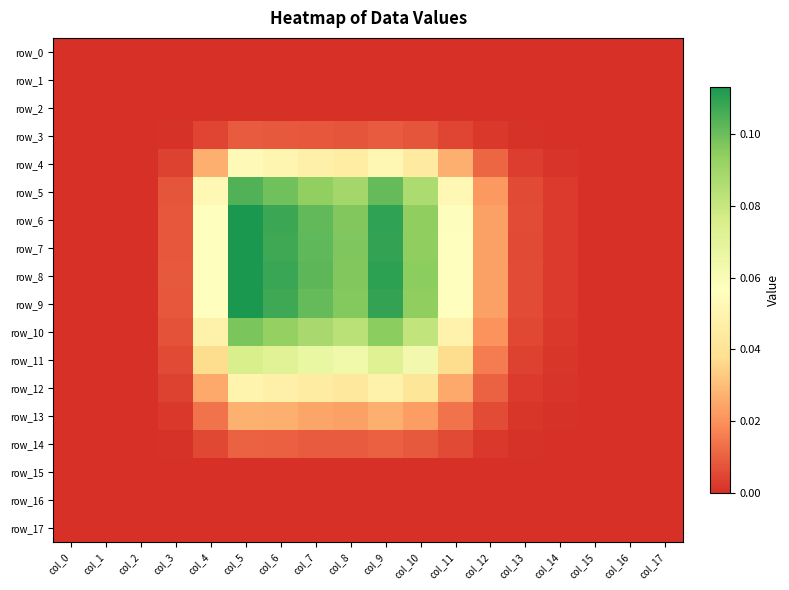

How many values in row_3 are above zero?

12